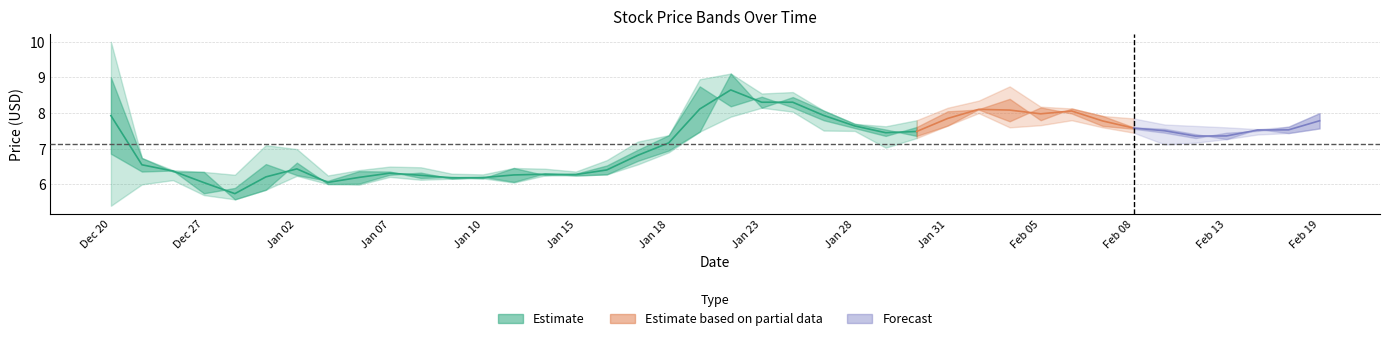

What is the value of the High point at the 16th from the left?

6.4